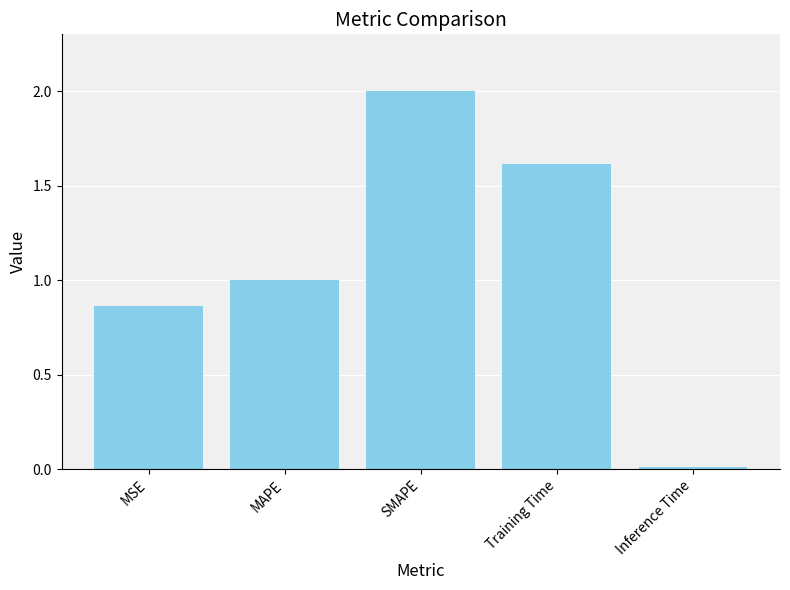

Are the bars grouped side by side (vs. stacked)?

No